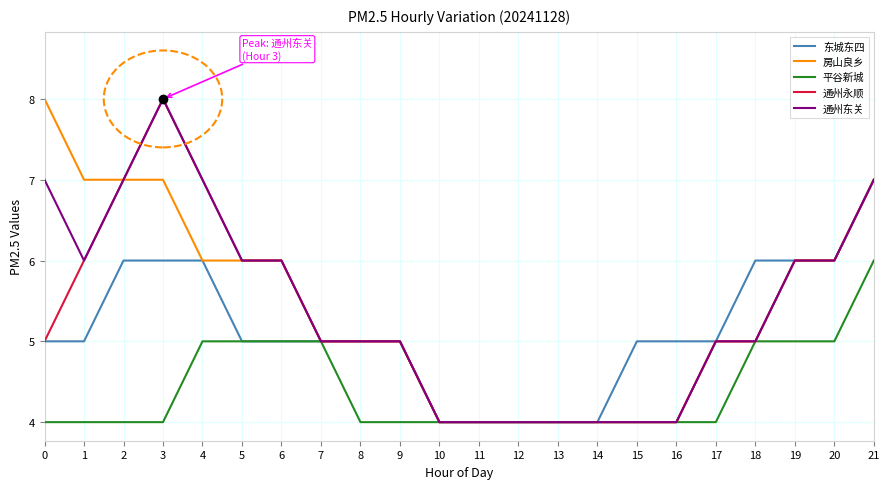

What is the highest value of the 通州永顺 series?

8